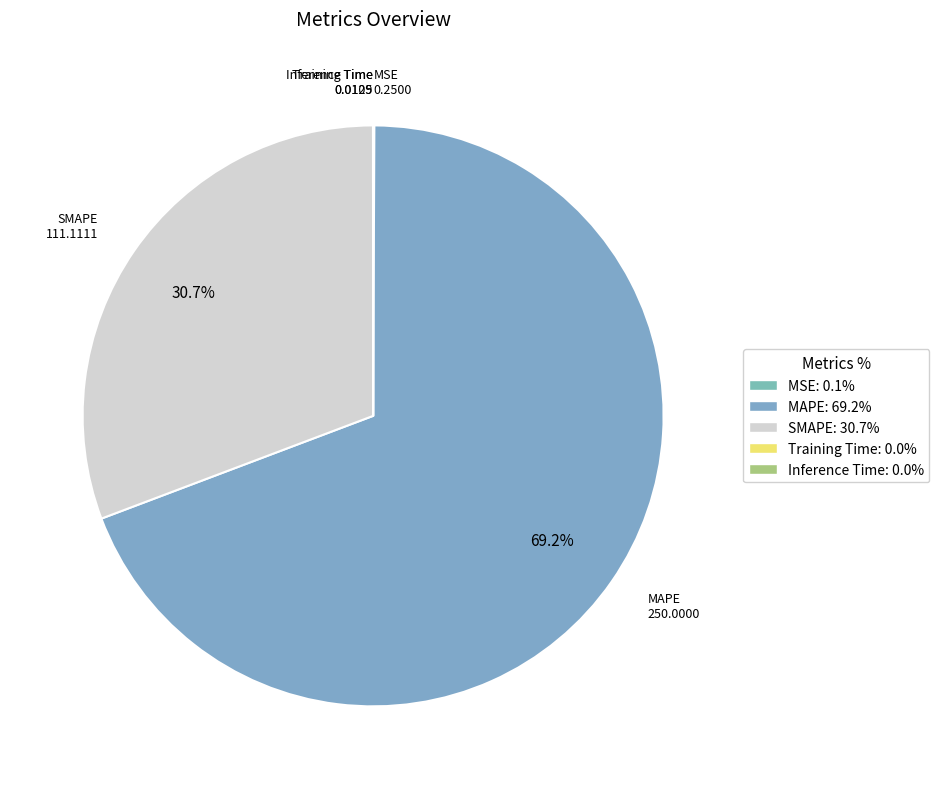

What is the largest slice in the pie chart?

MAPE